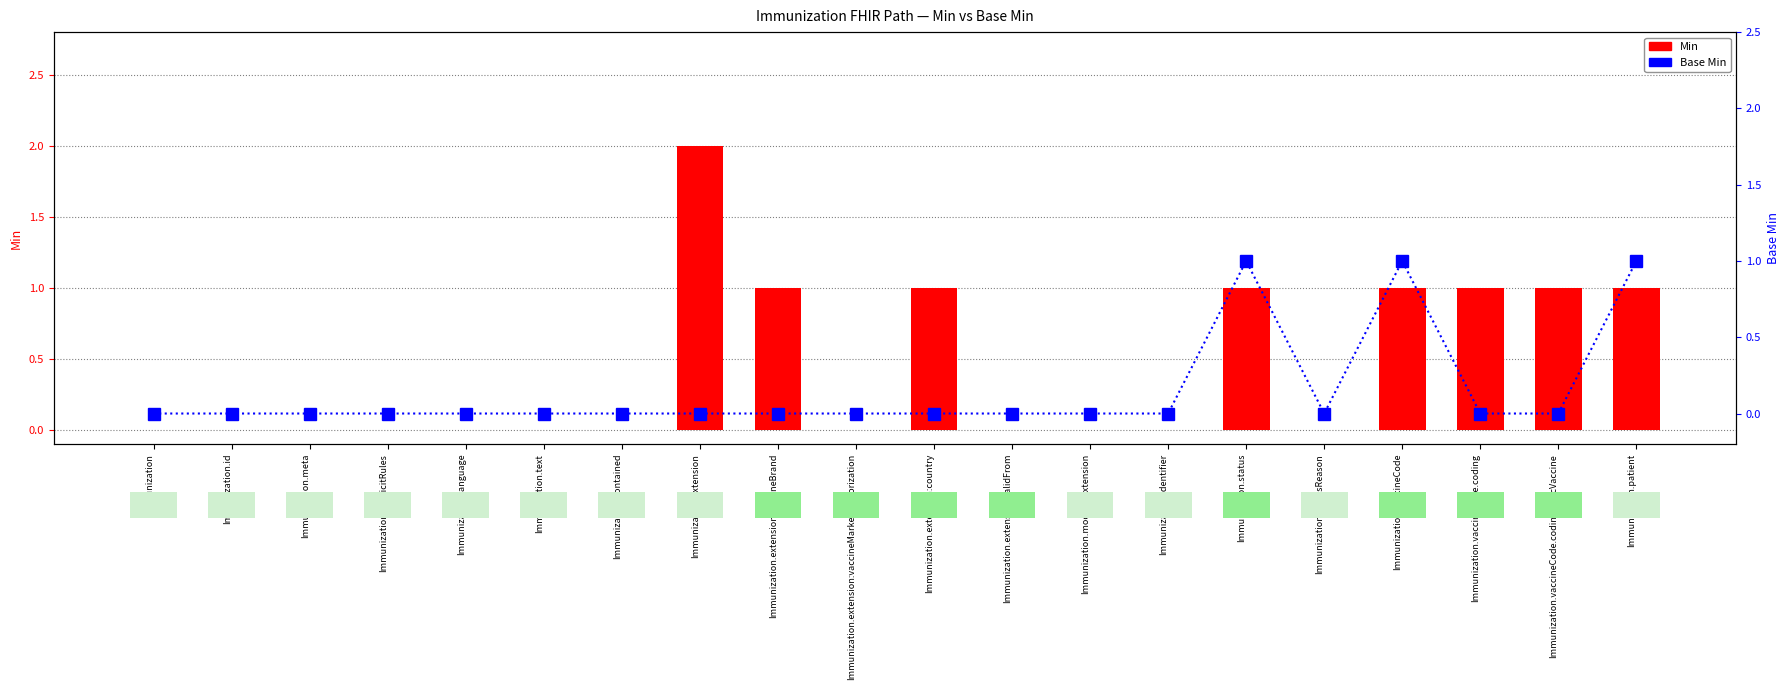

How many Base Min values are between 0 and 1?

20